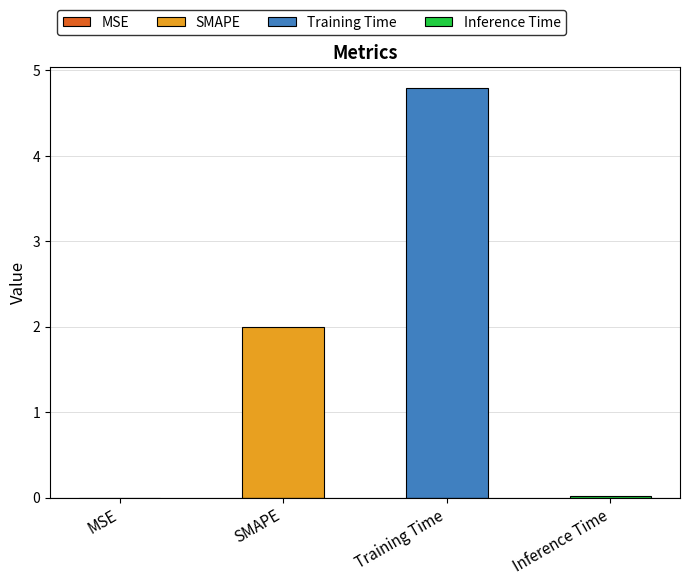

What is the sum of the values at Training Time and MSE?

4.8